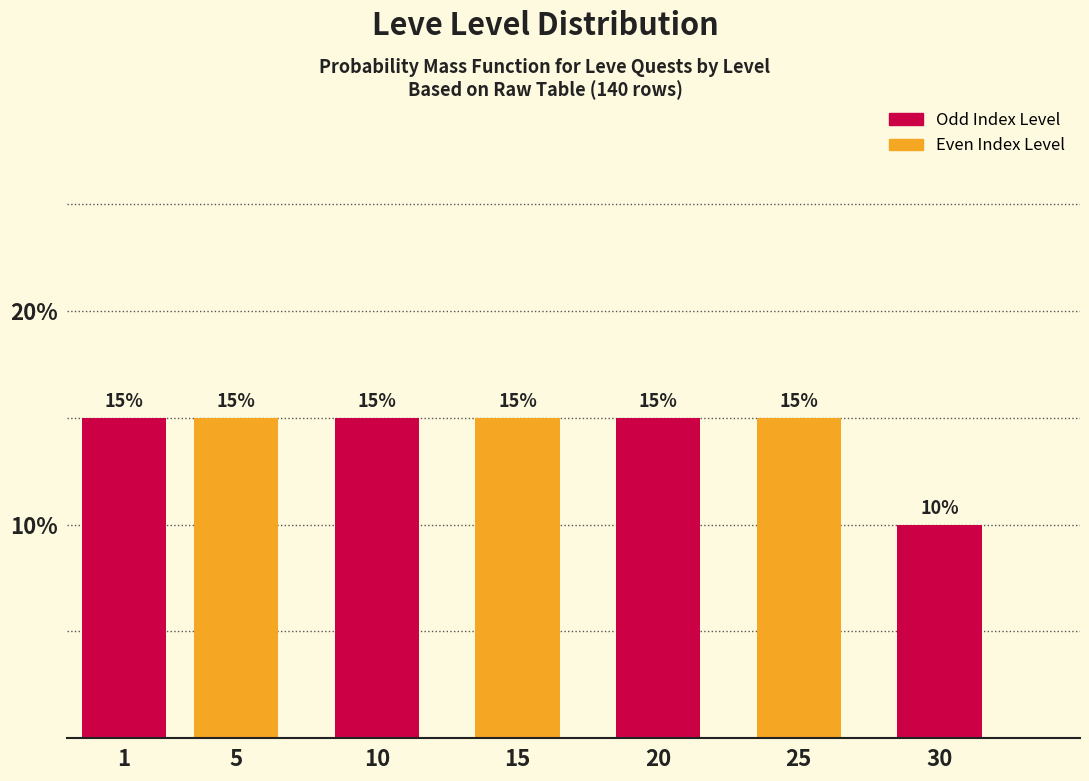

Reading right to left, what are all the values shown in this chart?

30=10	25=15	20=15	15=15	10=15	5=15	1=15